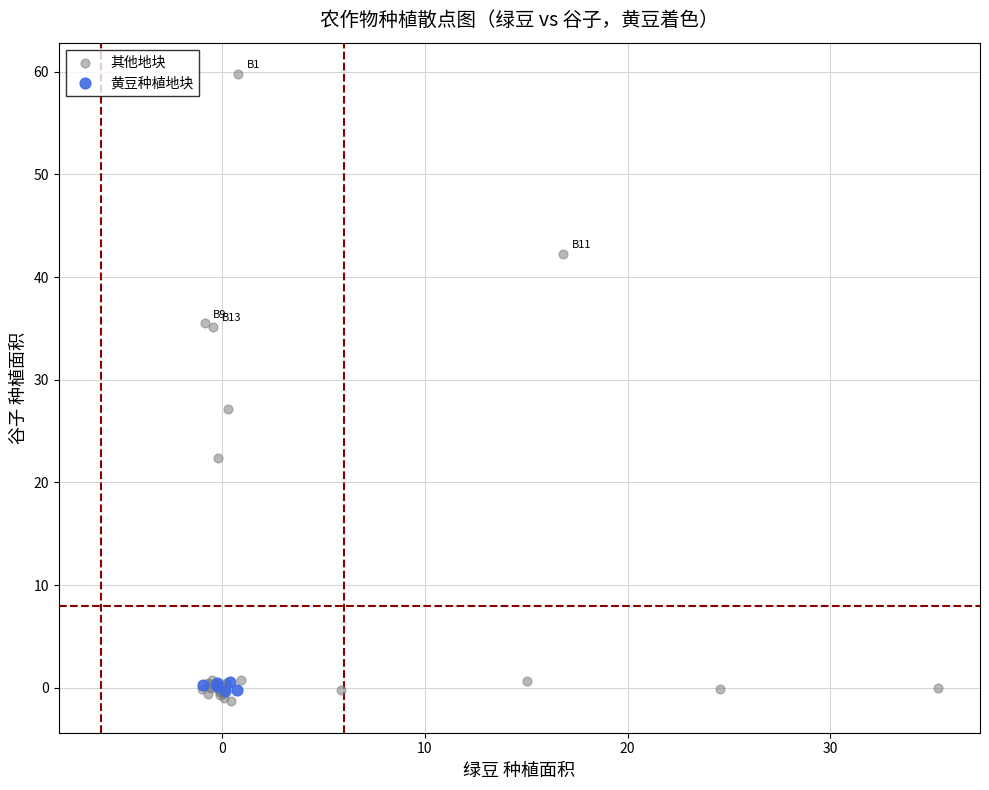

Which series has the widest spread of Y values?

其他地块